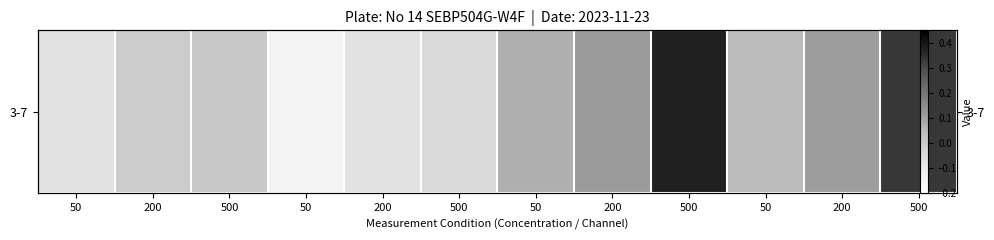

How many series are shown in this chart?

1